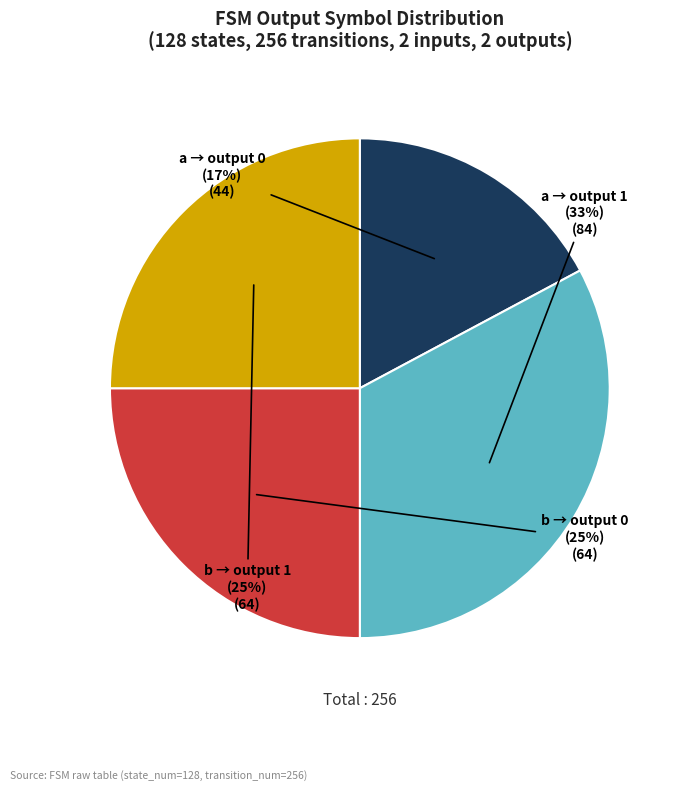

To the nearest percent, what is the difference between the largest and smallest slice percentages?

16%